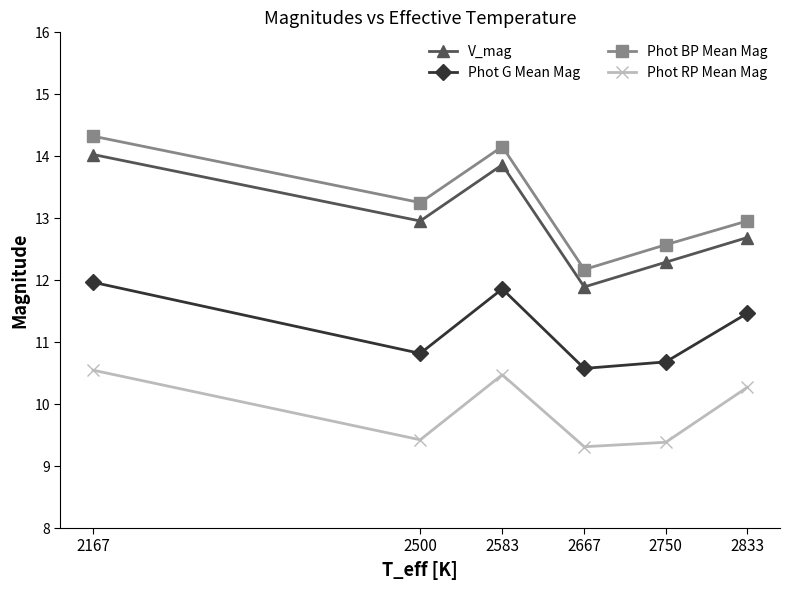

Reading left to right, transcribe all the data shown in this chart.

V_mag: 2167=14.0	2500=13.0	2583=13.9	2667=11.9	2750=12.3	2833=12.7
Phot G Mean Mag: 2167=12.0	2500=10.8	2583=11.9	2667=10.6	2750=10.7	2833=11.5
Phot BP Mean Mag: 2167=14.3	2500=13.3	2583=14.2	2667=12.2	2750=12.6	2833=13.0
Phot RP Mean Mag: 2167=10.5	2500=9.4	2583=10.5	2667=9.3	2750=9.4	2833=10.3